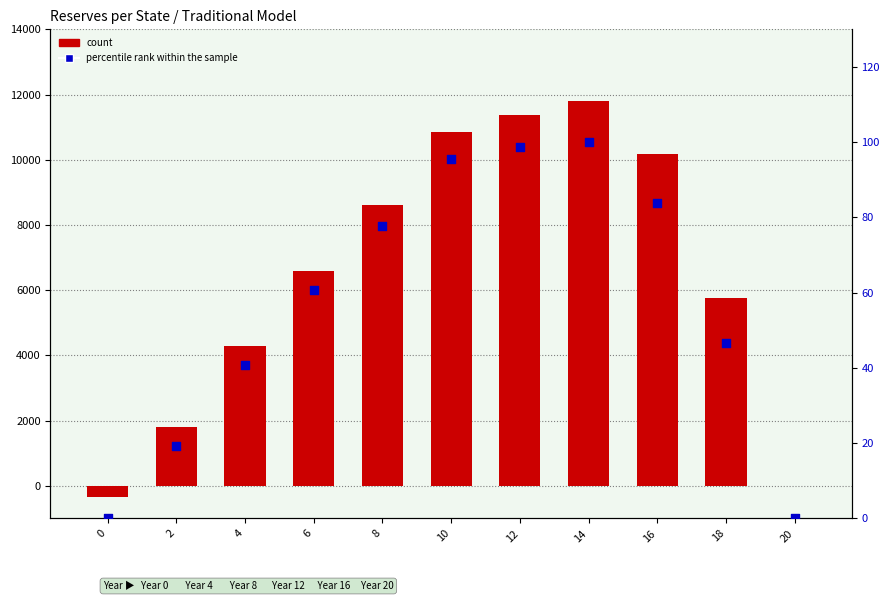

Which series has the largest total across all categories?

count